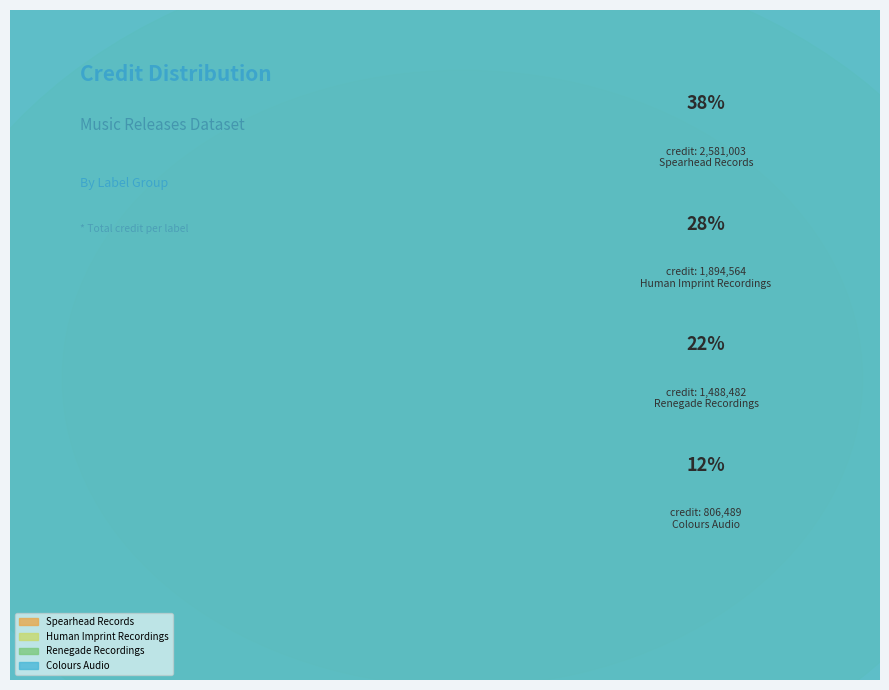

Is there a majority slice in this chart?

No